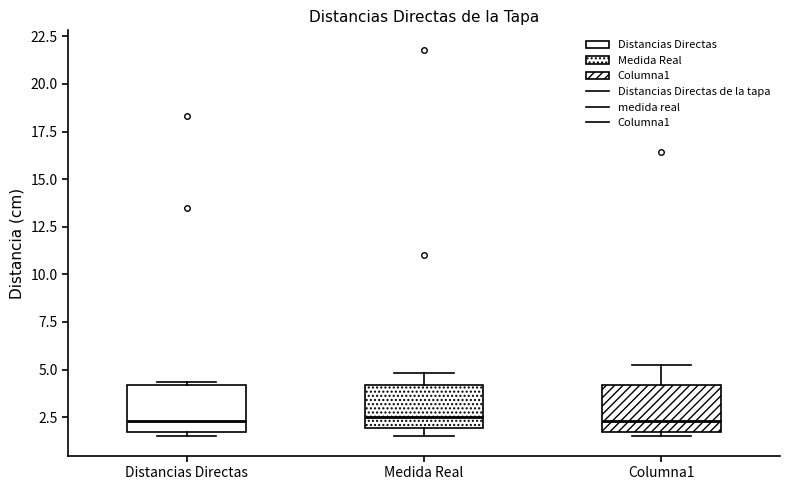

Where does the upper whisker of the box for Medida Real end on the y-axis? The values are not printed on the chart, so give them approximately, as read against the axis.

5.0